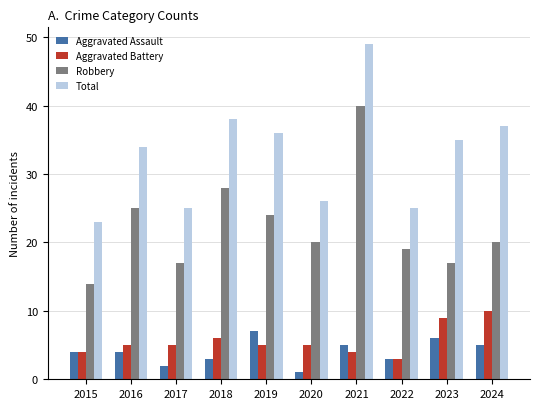

How many distinct data groups are displayed?

4